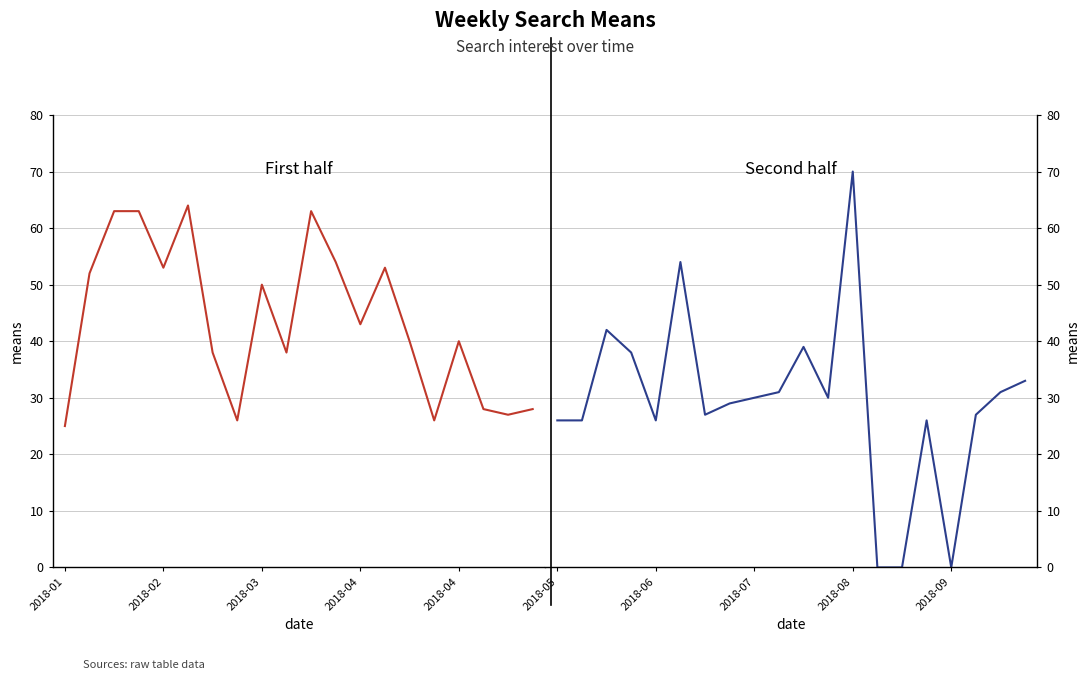

True or false: means (second half) and means (first half) intersect in this chart.

True